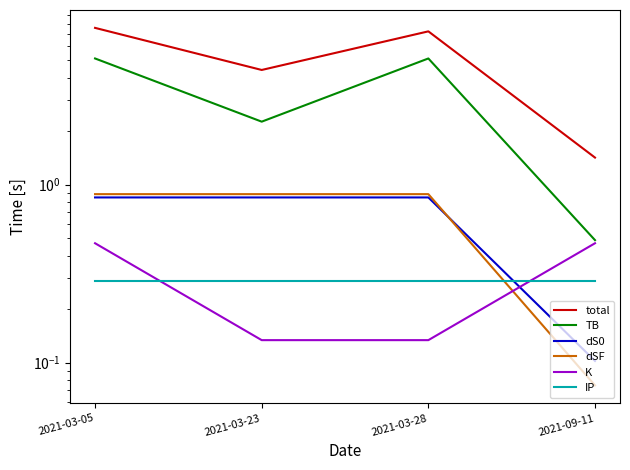

List the series in order of their peak value, lowest first.

IP, K, dS0, dSF, TB, total